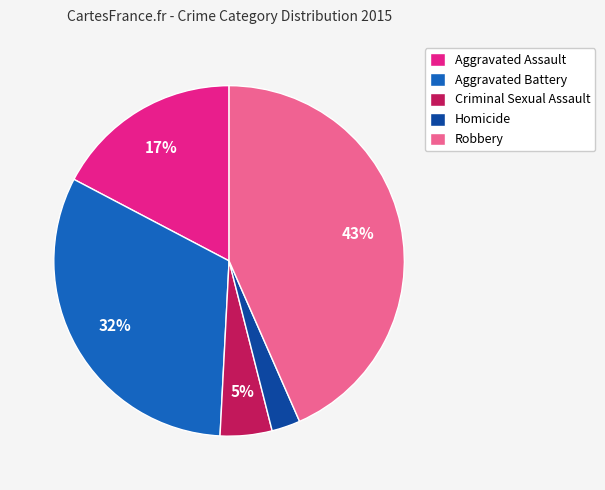

To the nearest percent, what is the difference between the Criminal Sexual Assault and Aggravated Battery slice percentages?

27%